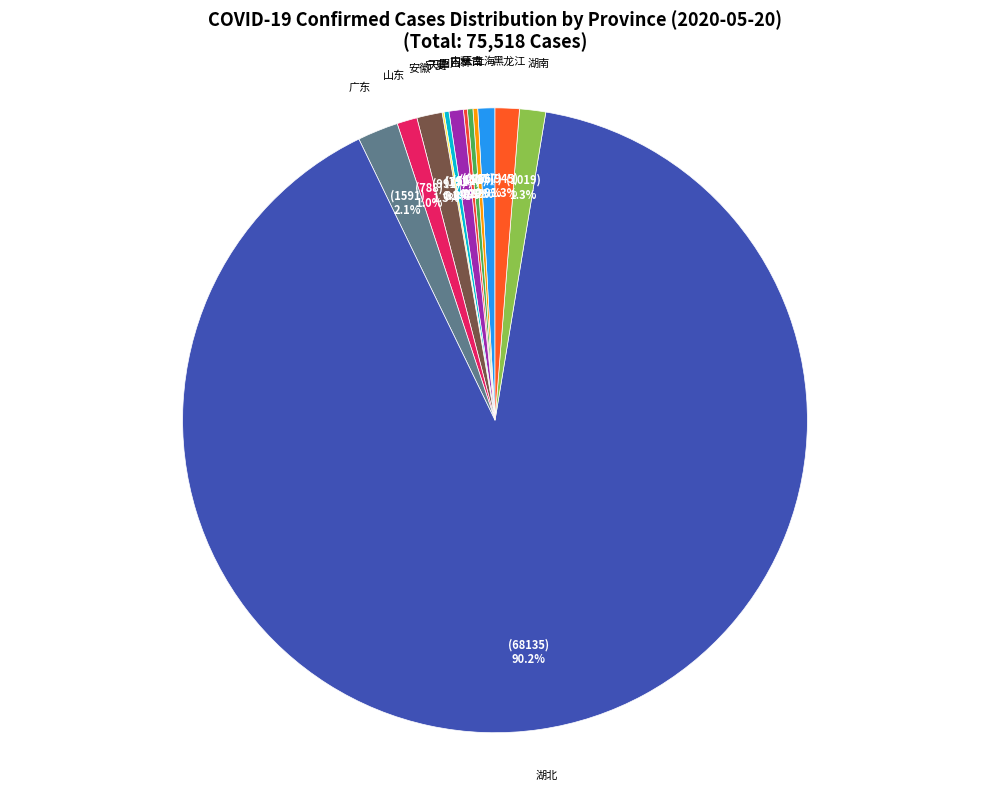

To the nearest percent, what percentage of the pie is 湖南?

1%